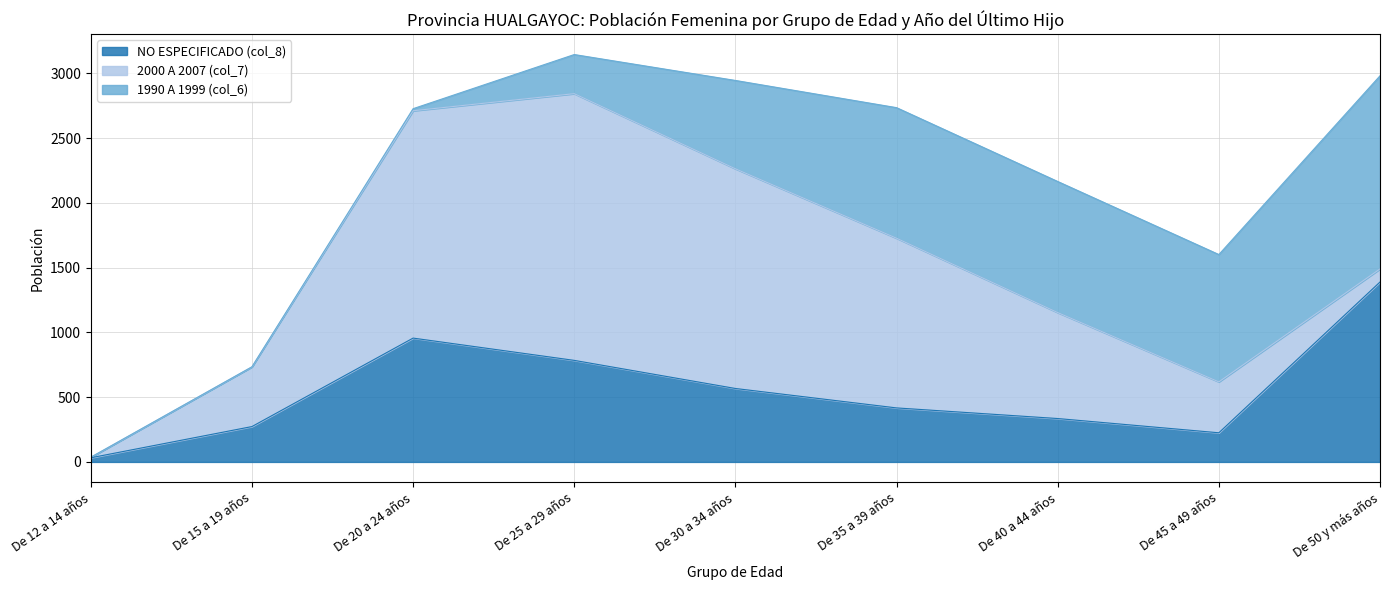

Which series has the largest total across all categories?

2000 A 2007 (col_7)